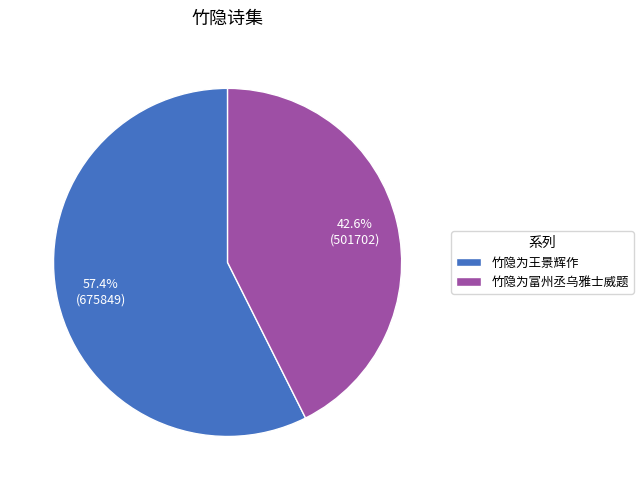

How many segments does this pie chart have?

2